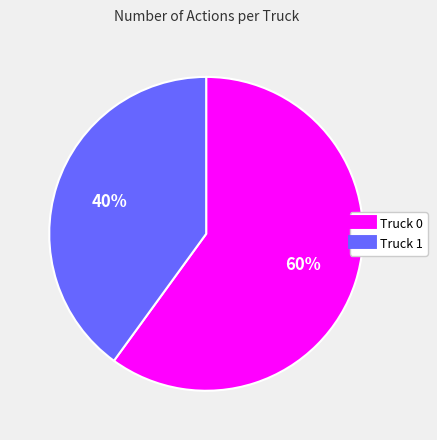

To the nearest percent, what percentage of the pie is Truck 1?

40%